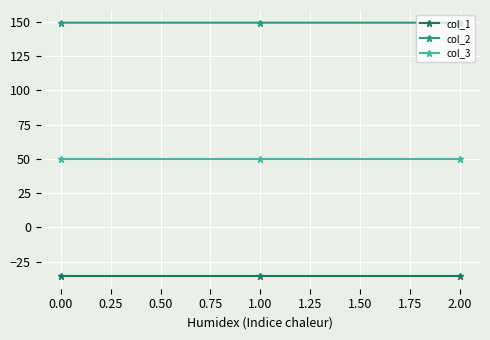

What are all the series names shown in the legend?

col_1, col_2, col_3